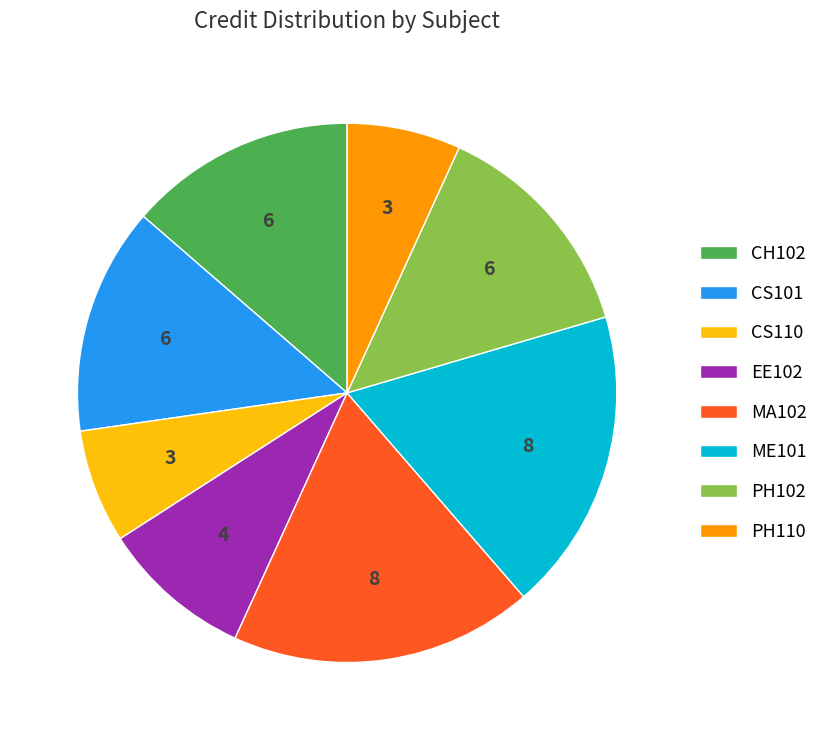

How many slices are in this pie chart?

8